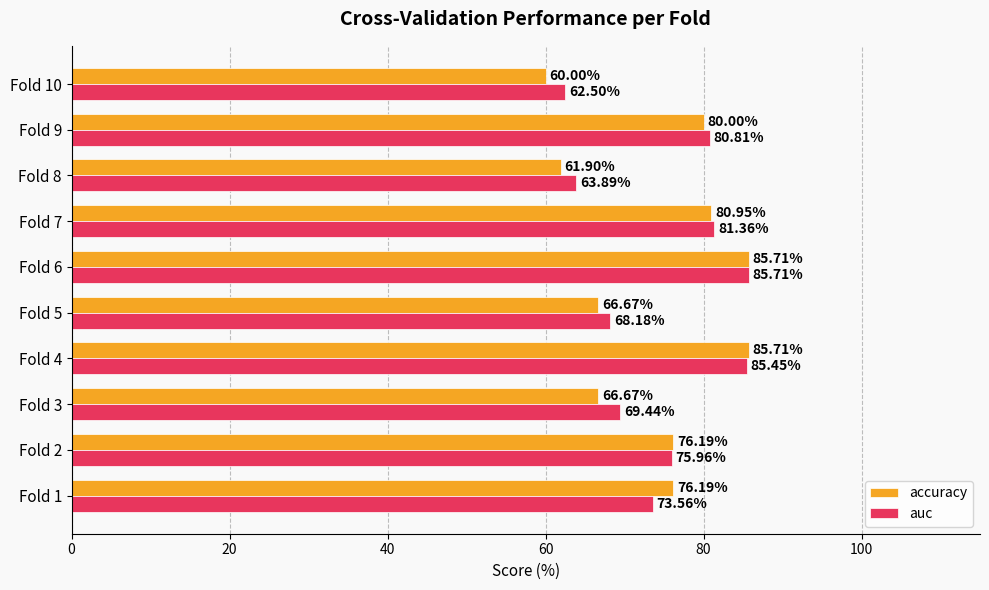

Between Fold 8 and Fold 10, which series saw the biggest shift?

accuracy